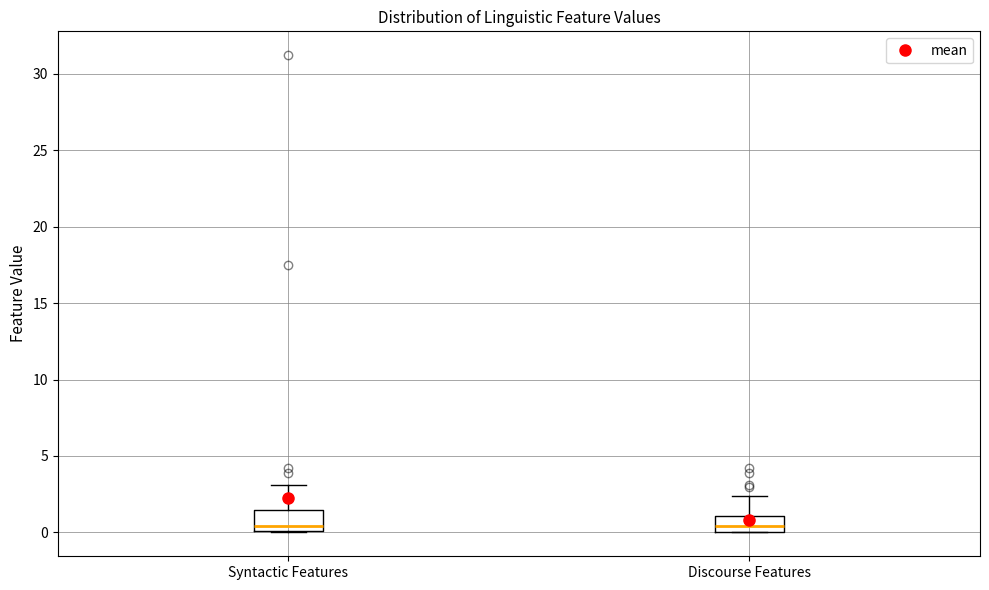

Reading left to right, transcribe this box plot: for each box, give where its median line is, the range the box spans, and where its two whiskers end, as read against the y-axis. The values are not printed on the chart, so give them approximately, as read against the axis.

Syntactic Features: median 0.5, box 0.0 to 1.5, whiskers 0.0 to 3.0
Discourse Features: median 0.5, box 0.0 to 1.0, whiskers 0.0 to 2.5